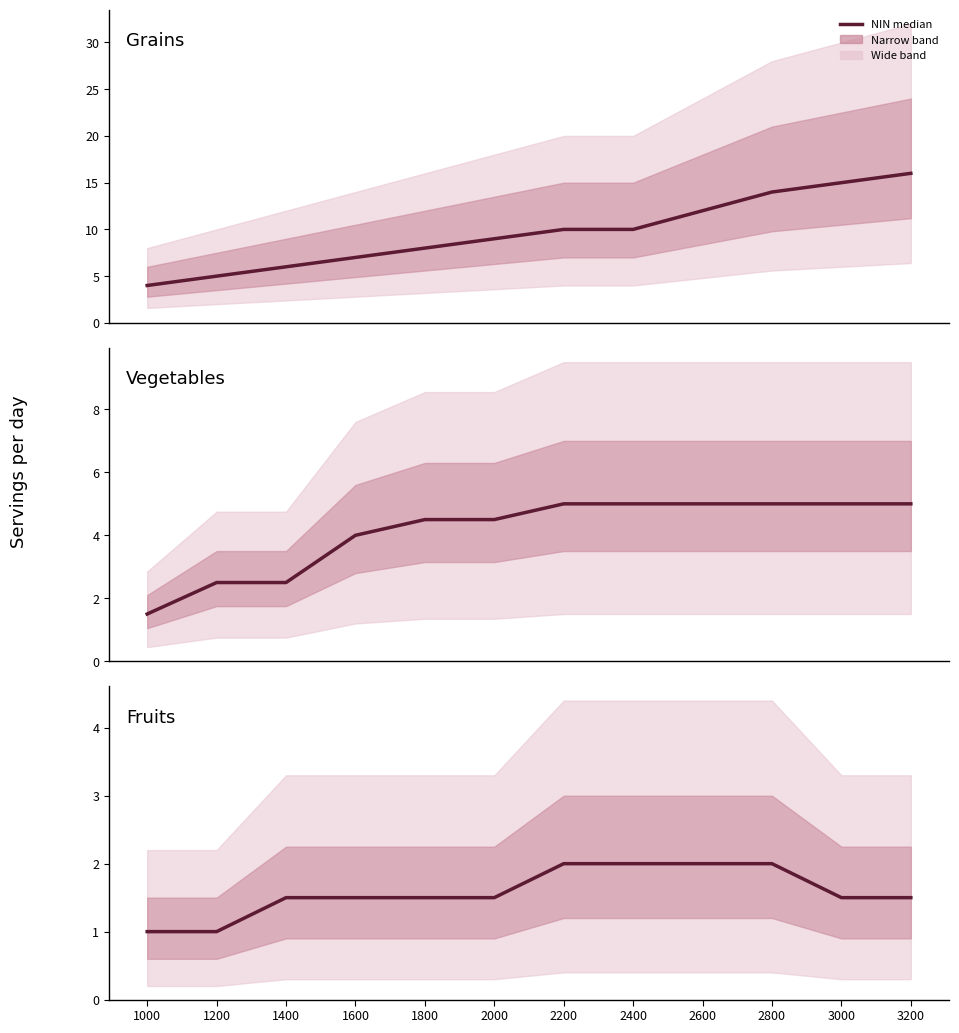

What is the difference between the grains (NIN) values at 1000 and 1800?

4.0